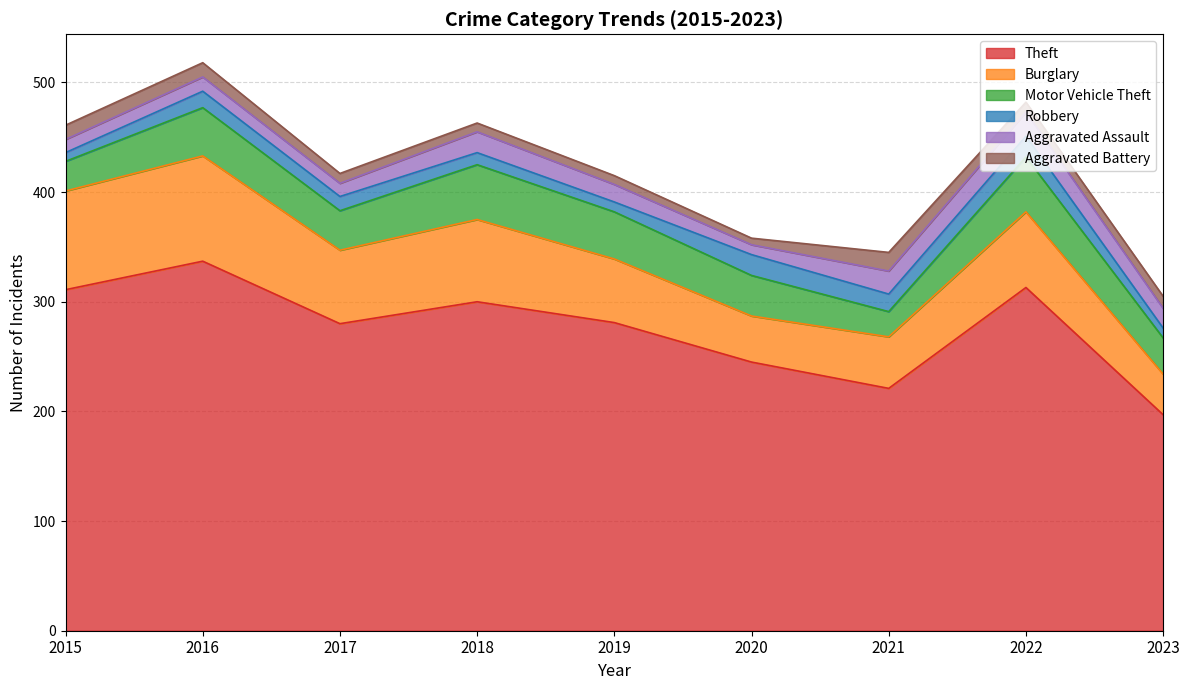

At how many categories does at least one series exceed 282?

4